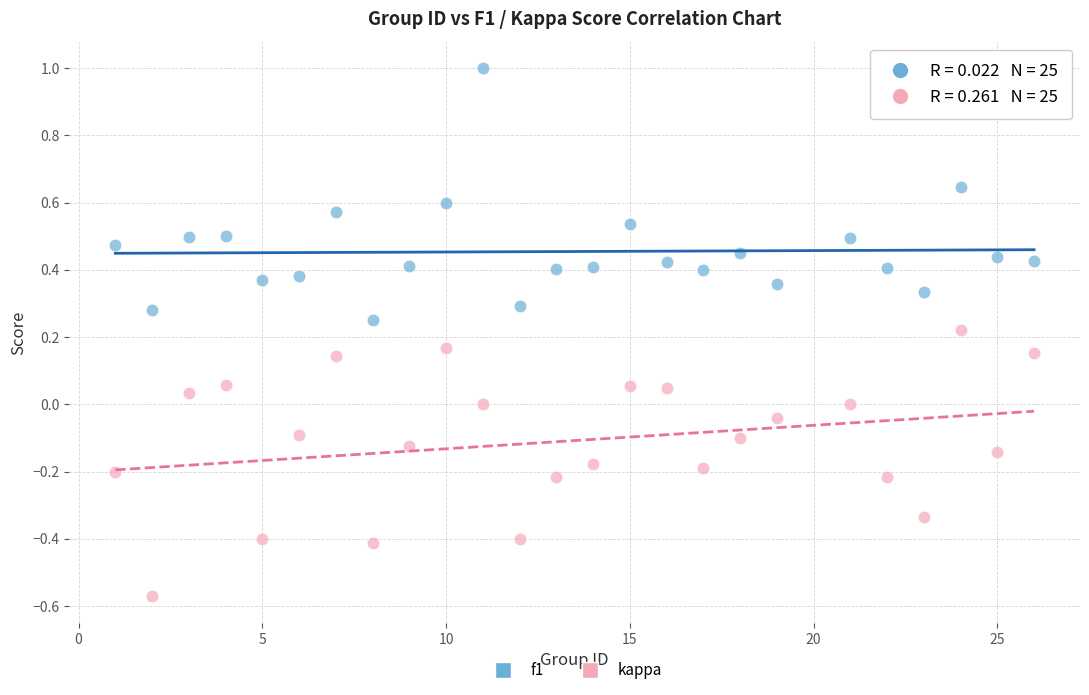

Across all data points, what is the range of X values (max minus min)?

25.0